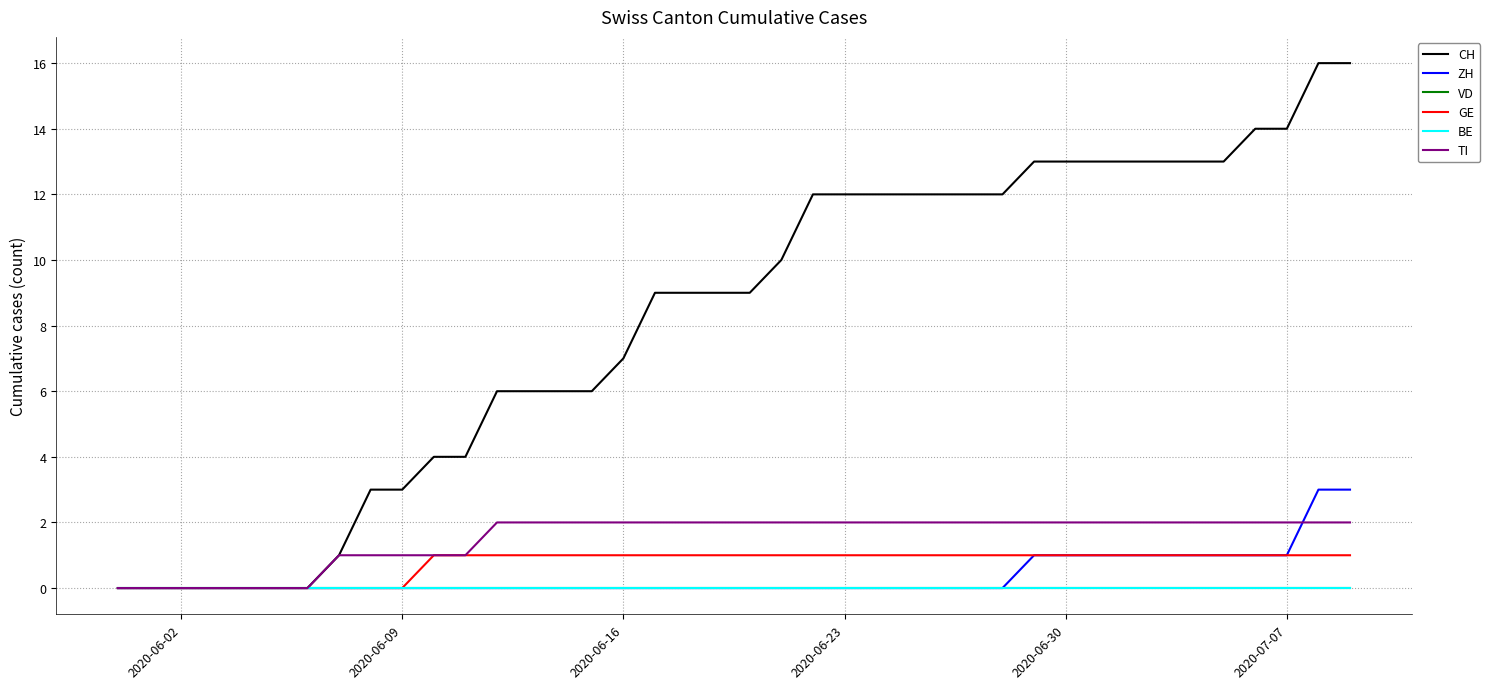

Does the chart display data point markers on the line(s)?

No